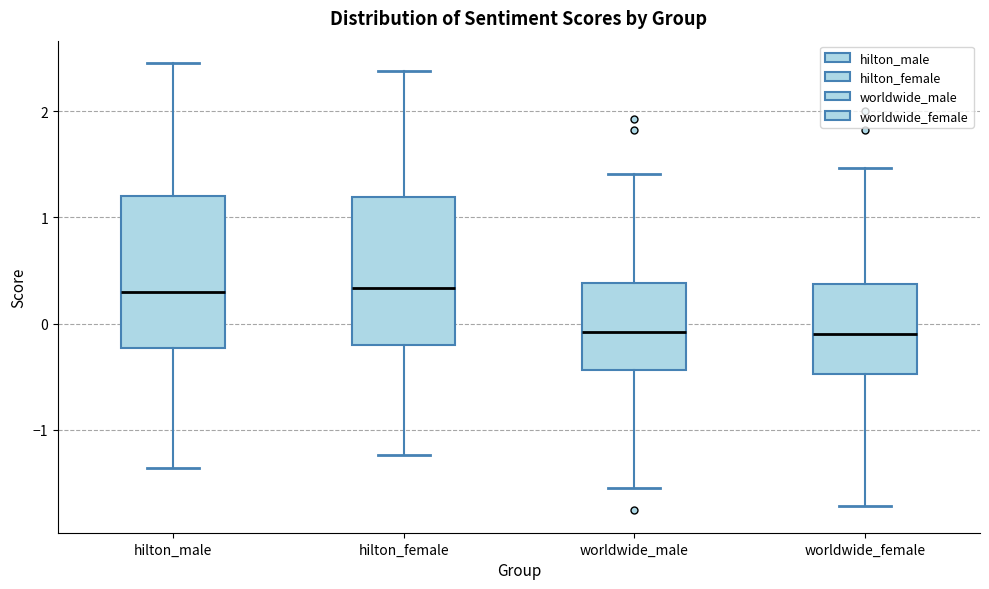

Where does the median line of the box for hilton_female sit on the y-axis? The values are not printed on the chart, so give them approximately, as read against the axis.

0.3